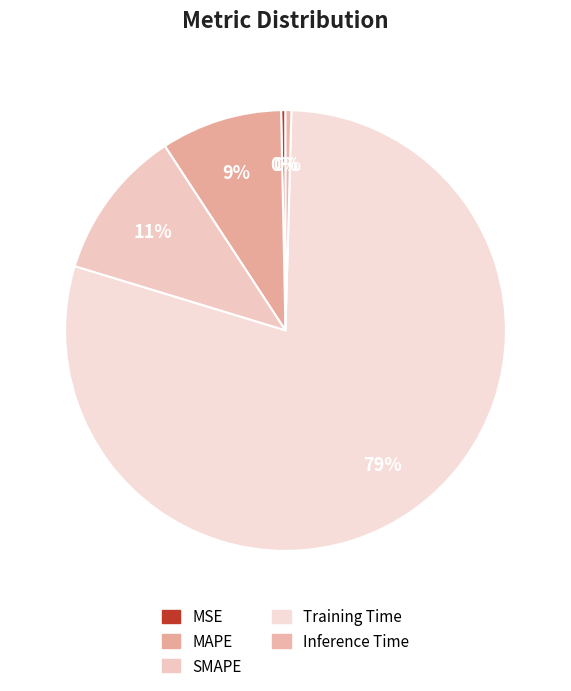

How many segments does this pie chart have?

5